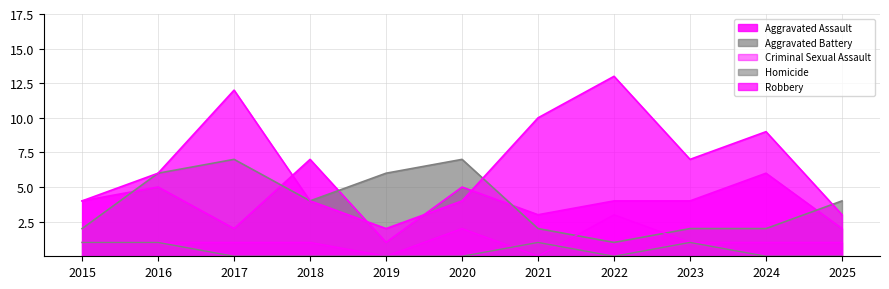

In Criminal Sexual Assault, how many points are higher than both neighbors (excluding endpoints)?

2